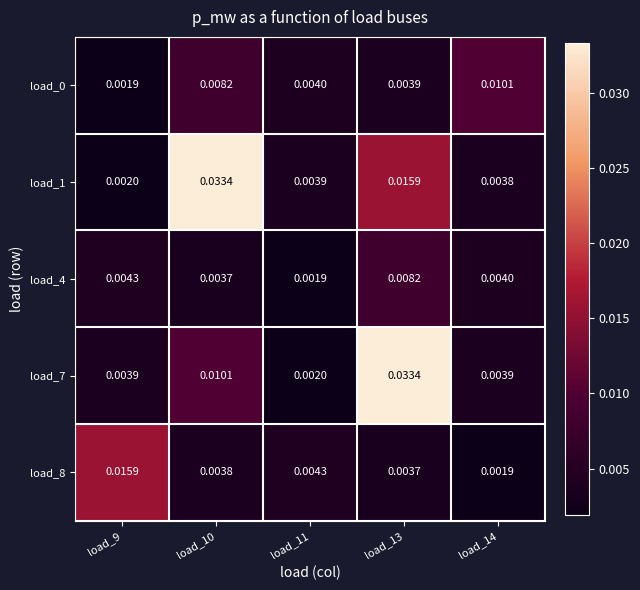

Is the value of load_7 at load_9 greater than the value of load_0 at load_14?

No